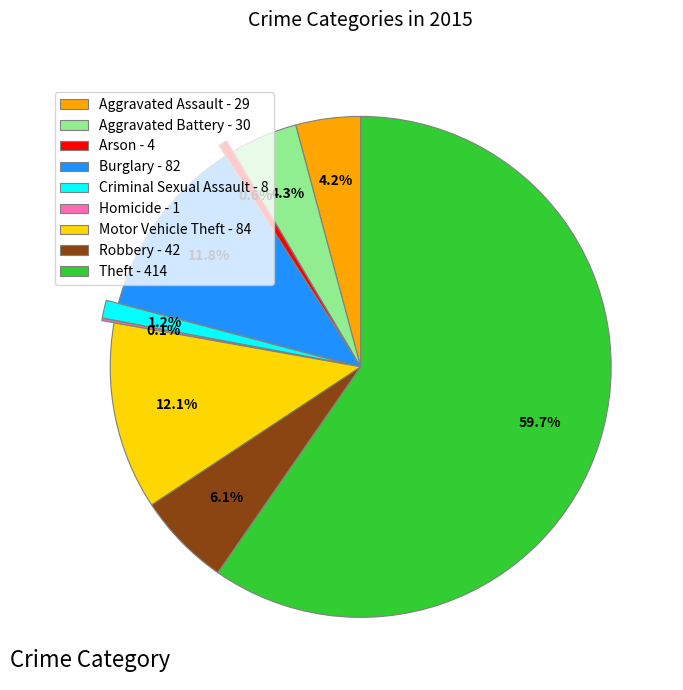

Which has a higher value, Robbery or Theft?

Theft